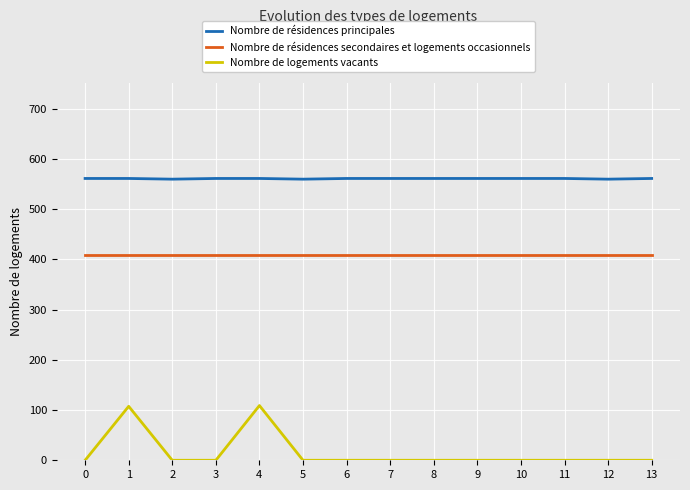

The value of Nombre de résidences principales at 13 is 561.0. True or false?

True